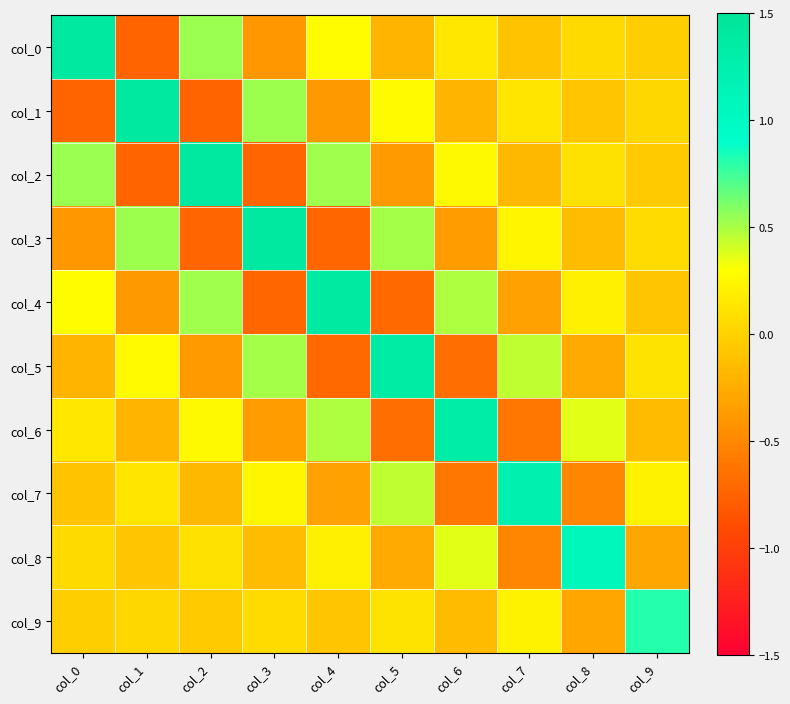

Which has a higher value, col_7 or col_3?

col_7